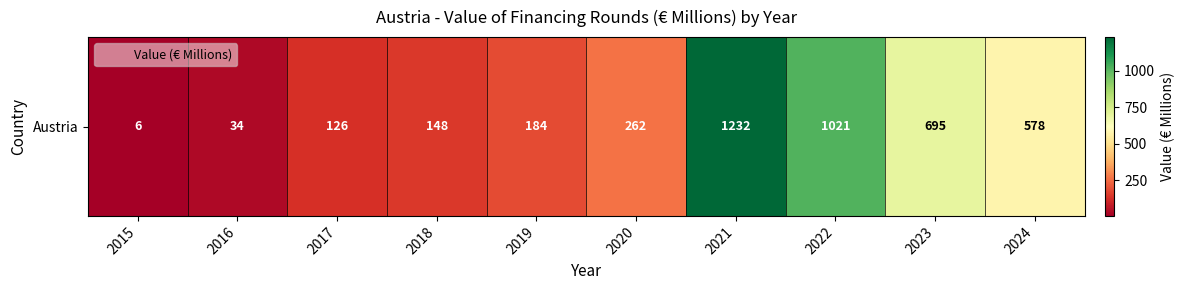

At which label is the value closest to 619?

2024